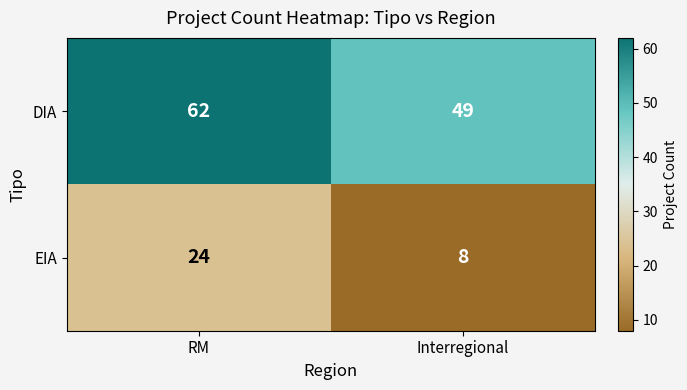

Reading left to right, what are all the values shown in this chart?

DIA: 62	49
EIA: 24	8